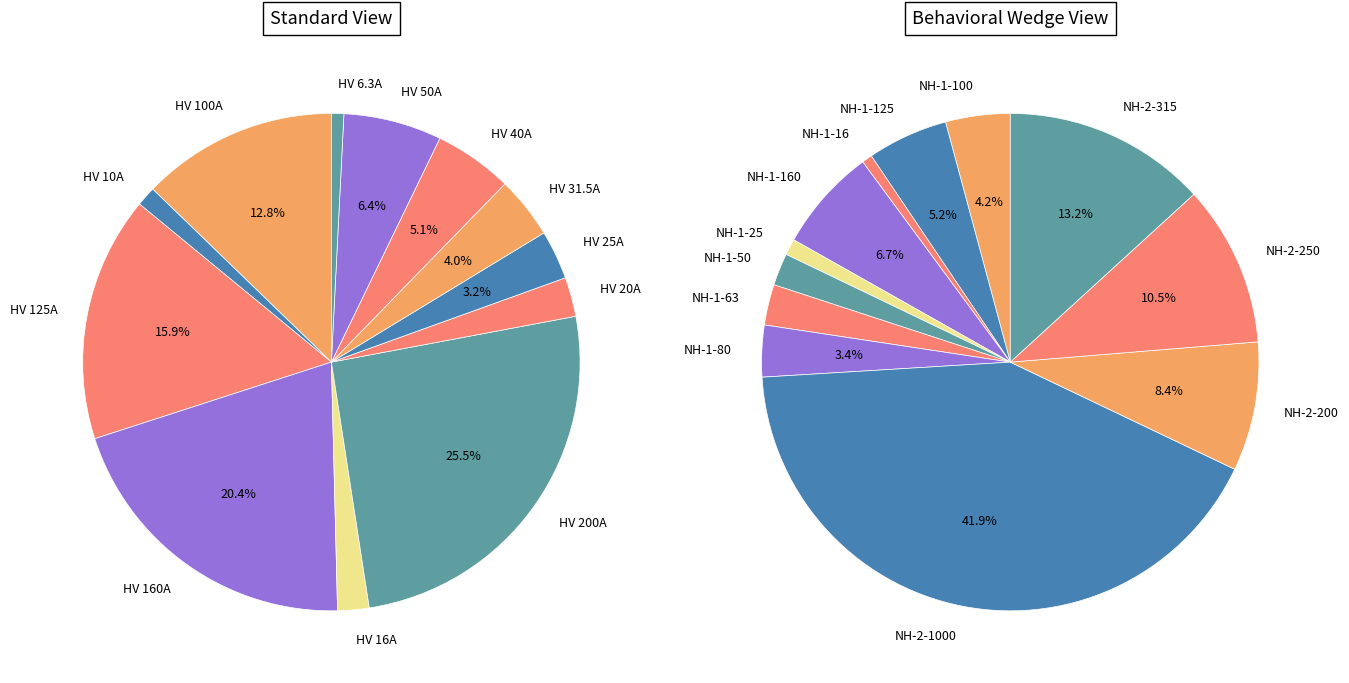

To the nearest percent, what is the difference between the largest and smallest slice percentages?

25%